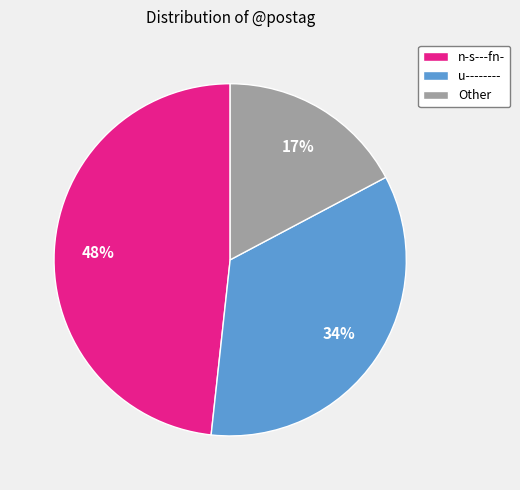

What is the smallest slice in the pie chart?

Other